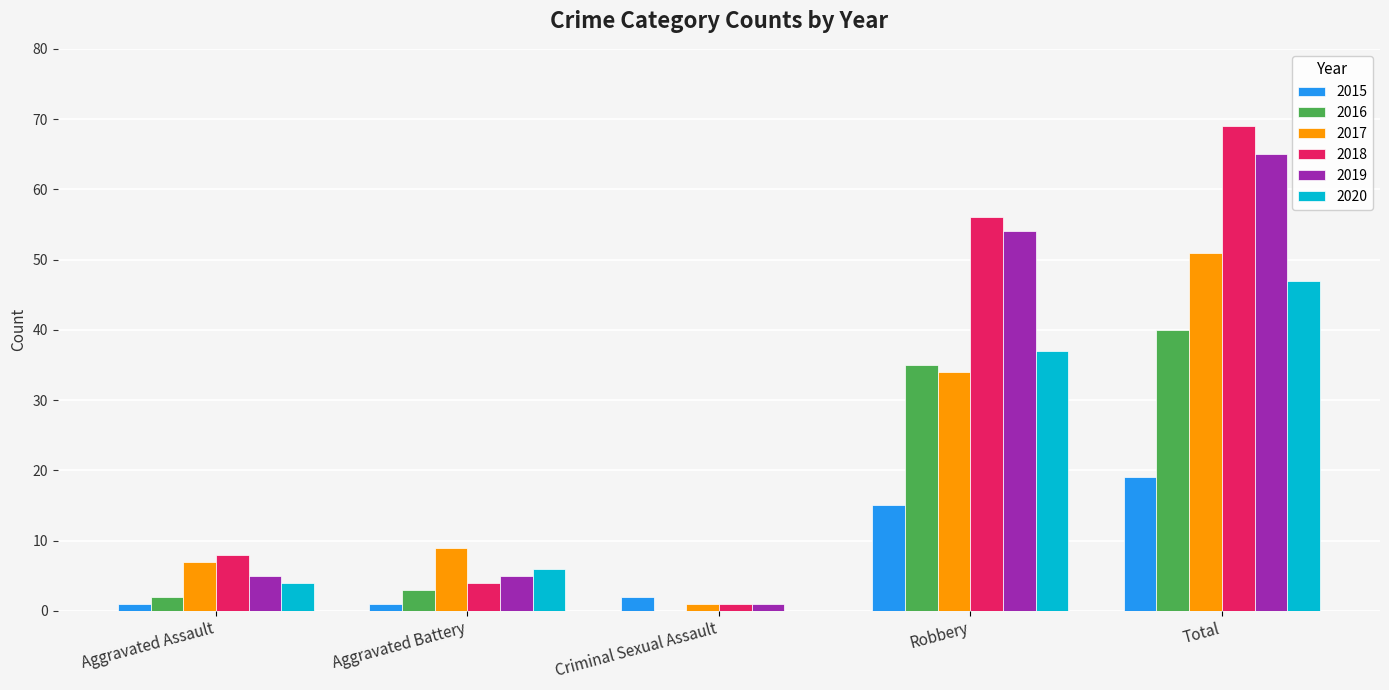

What is the sum of all 2017 values?

102